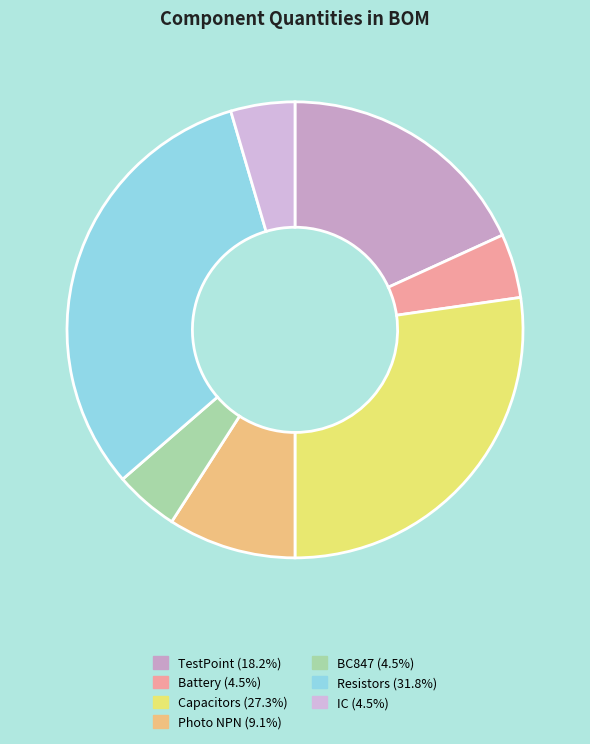

How many slices are in this pie chart?

7